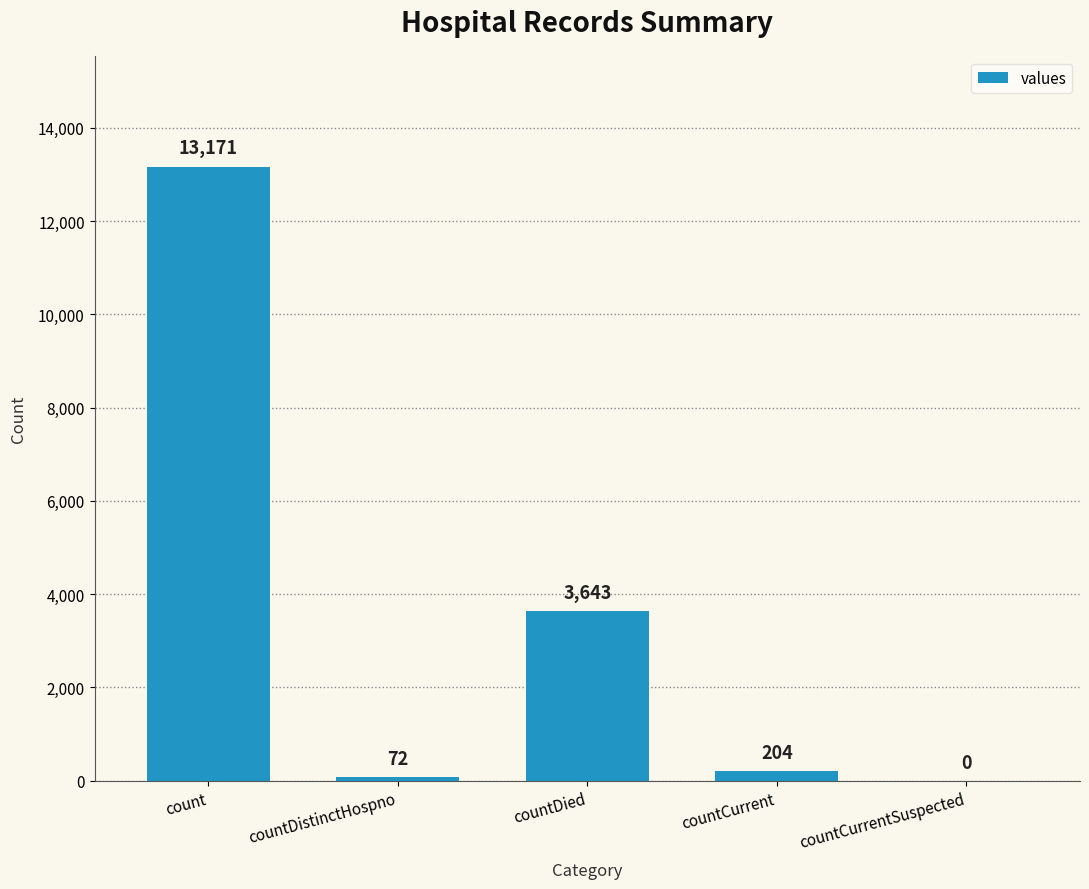

Is it true that the value at countCurrent is 204?

True